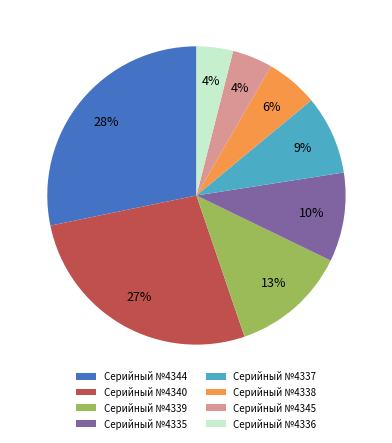

To the nearest percent, what is the average slice percentage?

12%